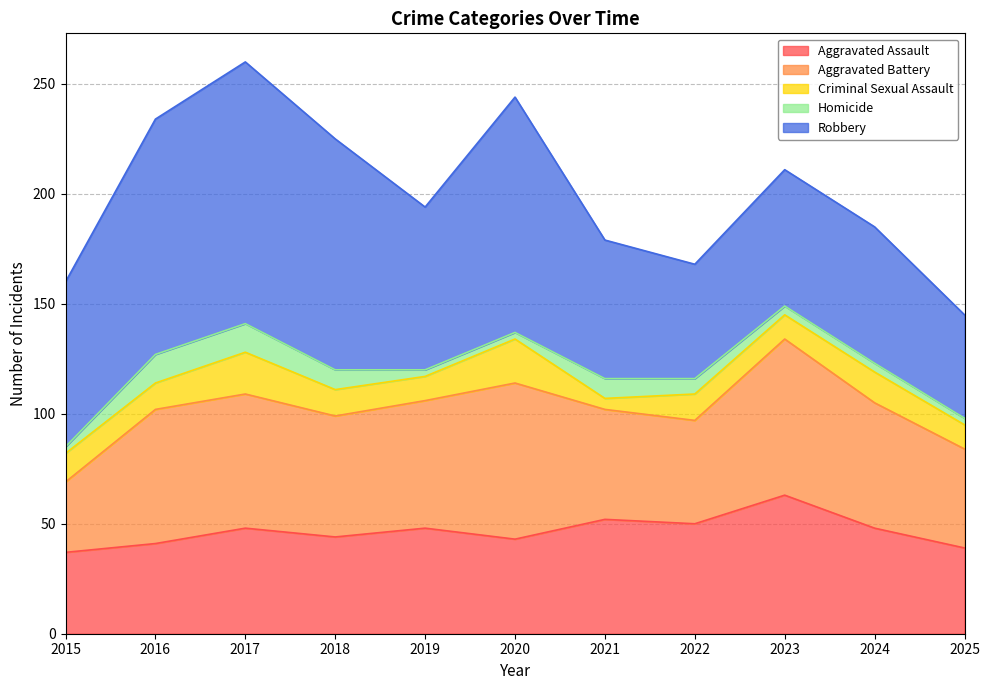

Does the chart display data point markers on the line(s)?

No